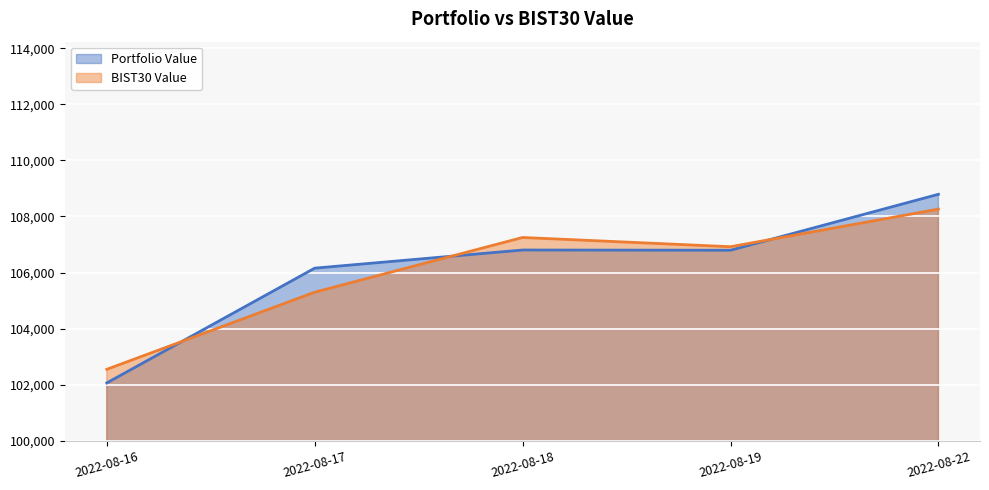

What is the highest value of the Portfolio Value series?

108791.2